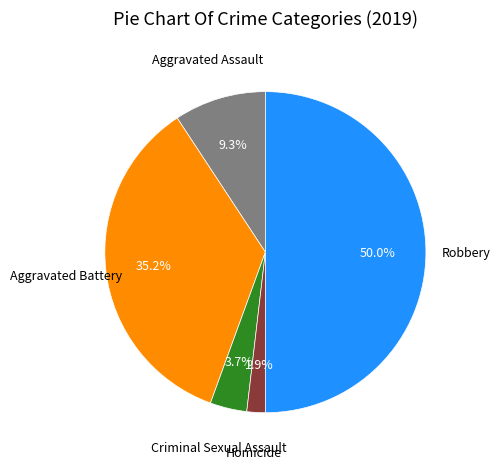

Do Aggravated Assault and Aggravated Battery together represent more than half of the pie?

No